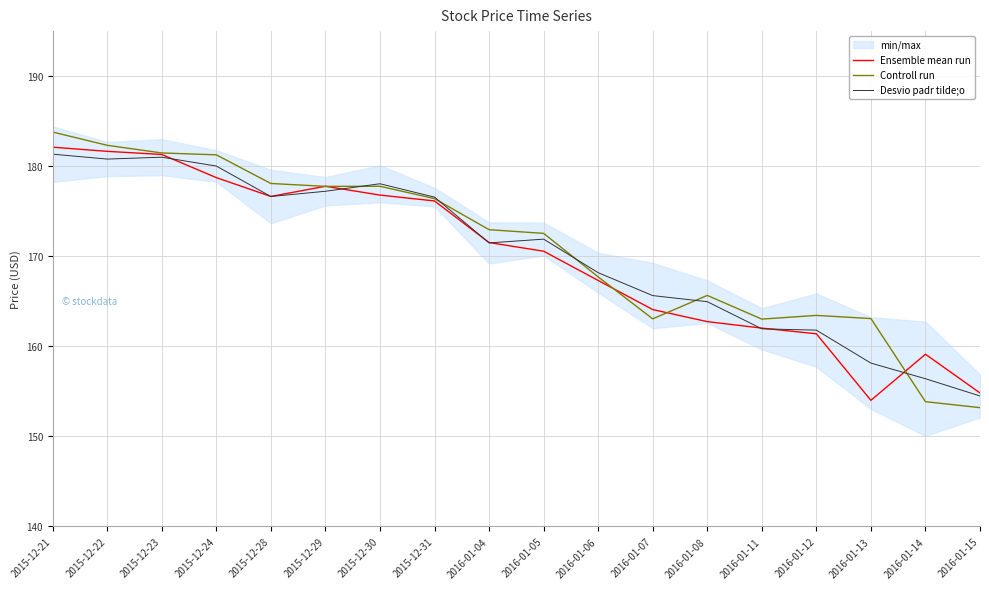

What is the value of the Ensemble mean run point at the 13th from the left?

162.7